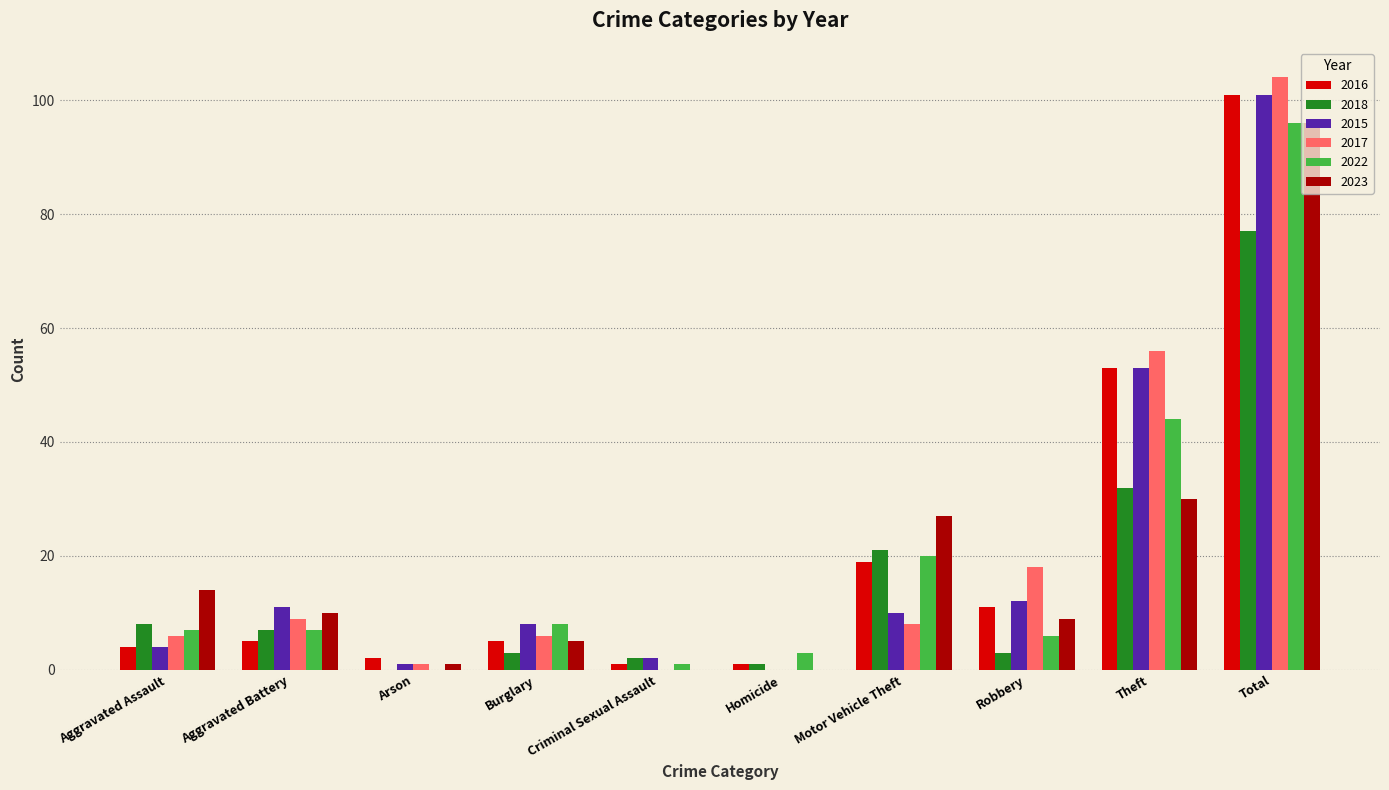

The 2017 series shows 74 at Theft. True or false?

False